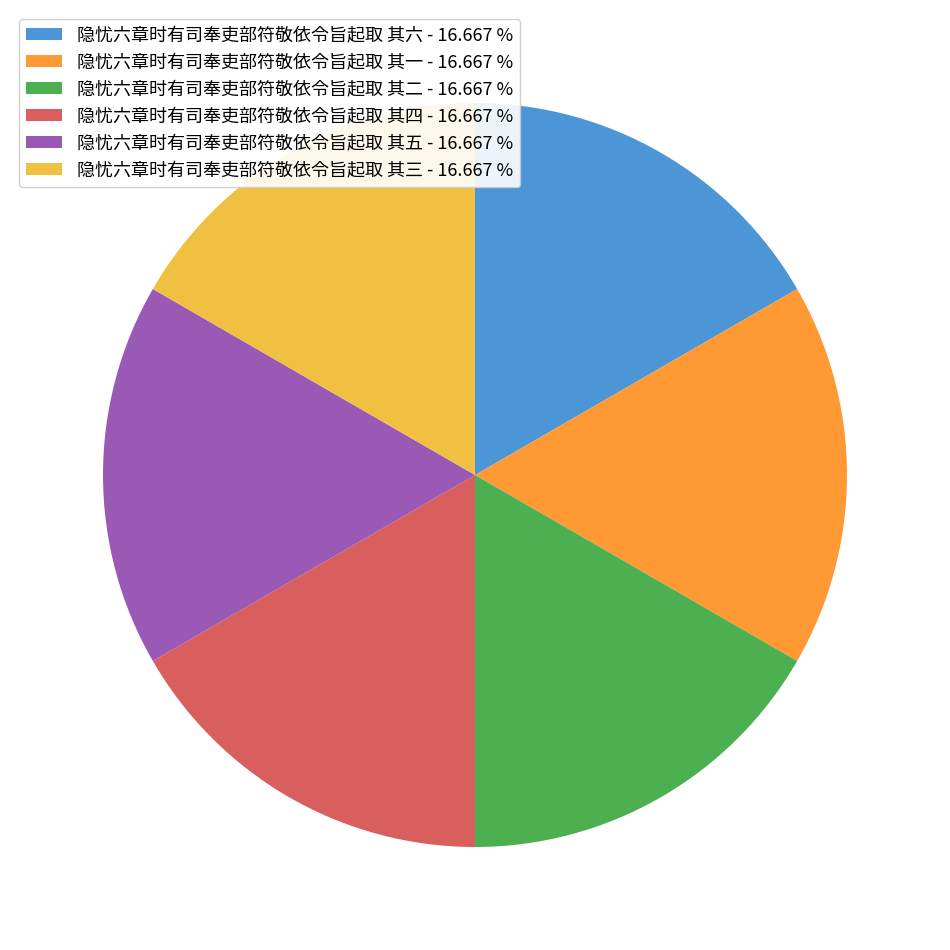

How many segments does this pie chart have?

6